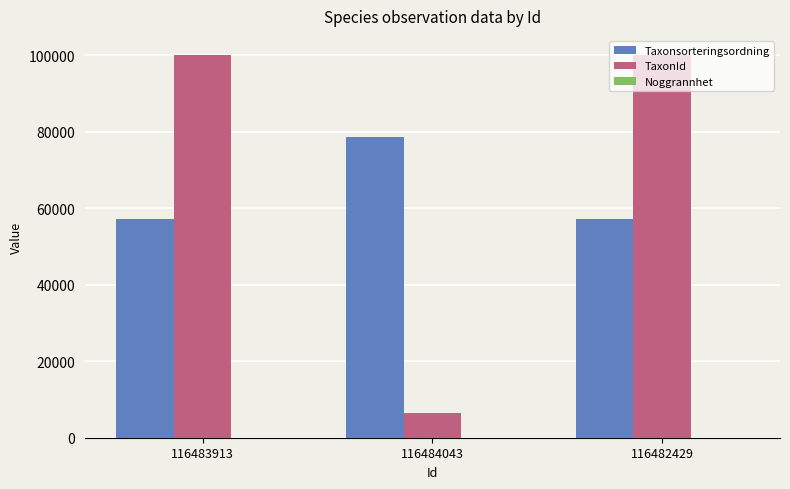

What is the maximum value shown in the chart?

100109